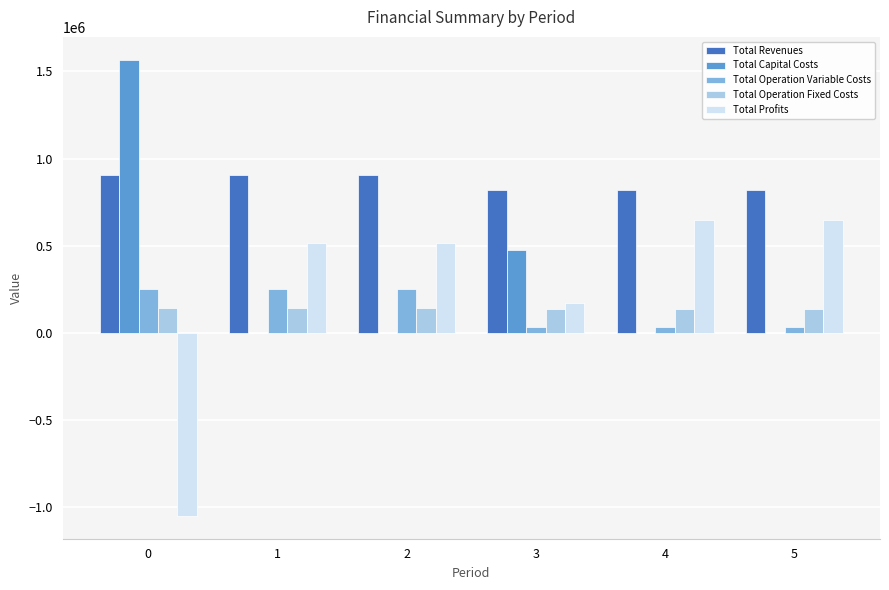

Which series has the largest total across all categories?

Total Revenues